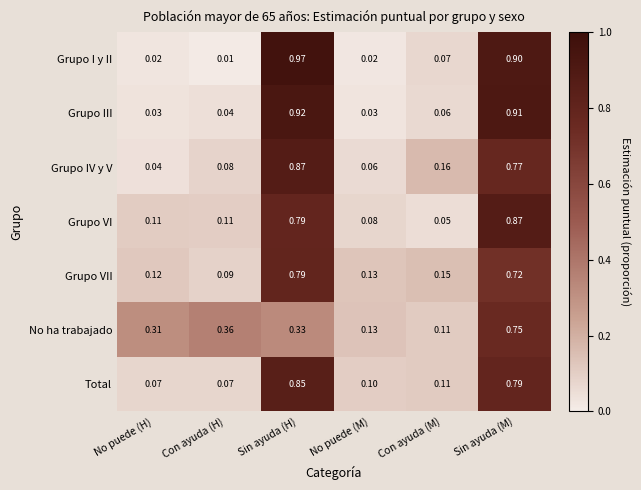

At which category does the chart reach its minimum across all series?

Con ayuda (H)